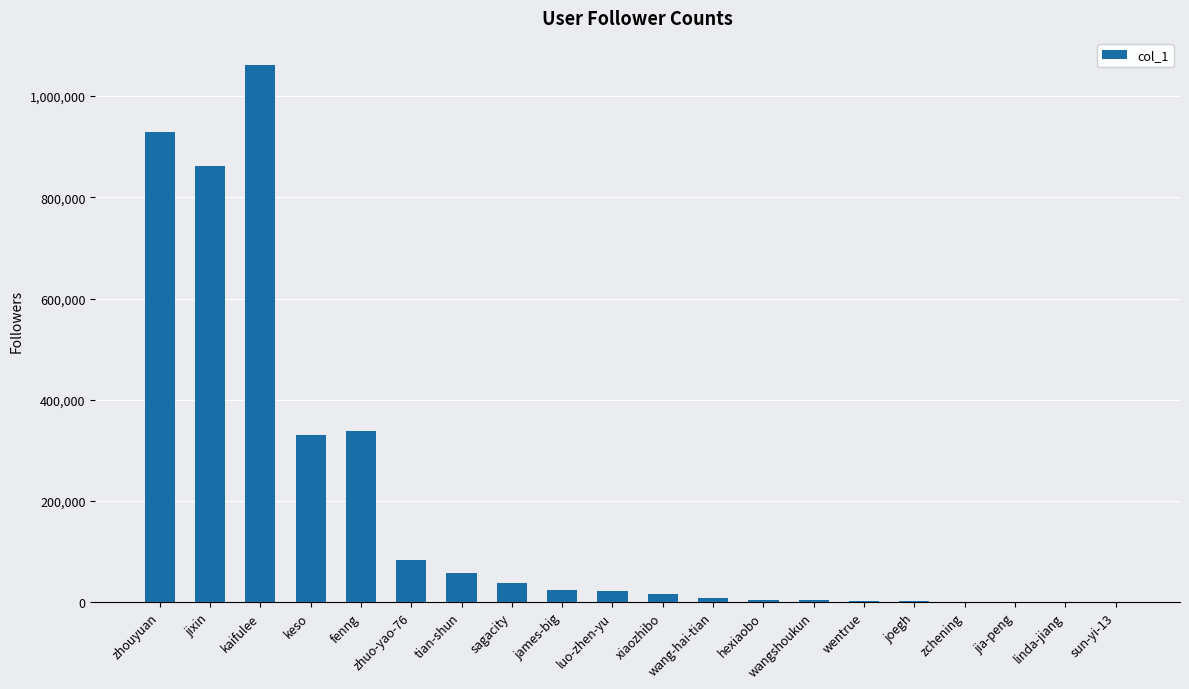

What is the change in value from zhuo-yao-76 to james-big?

-59332